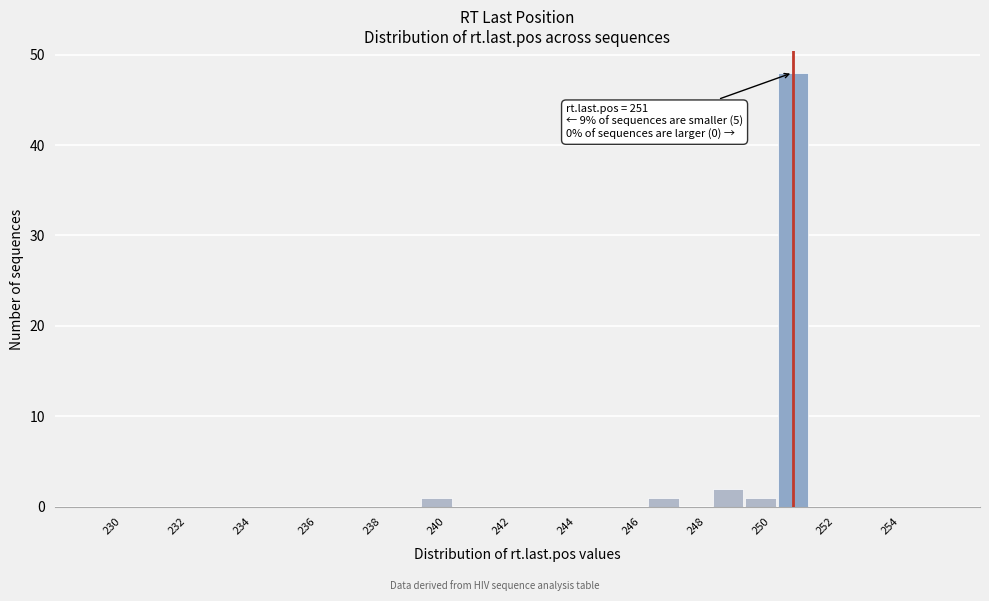

Over which range of the x-axis is the bar tallest?

250.5 to 251.5